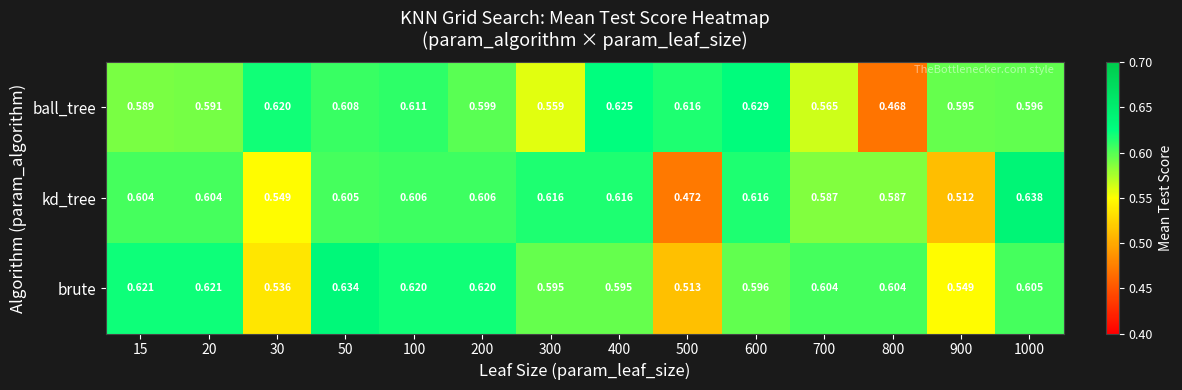

Is the value of kd_tree at 400 greater than the value of ball_tree at 50?

Yes